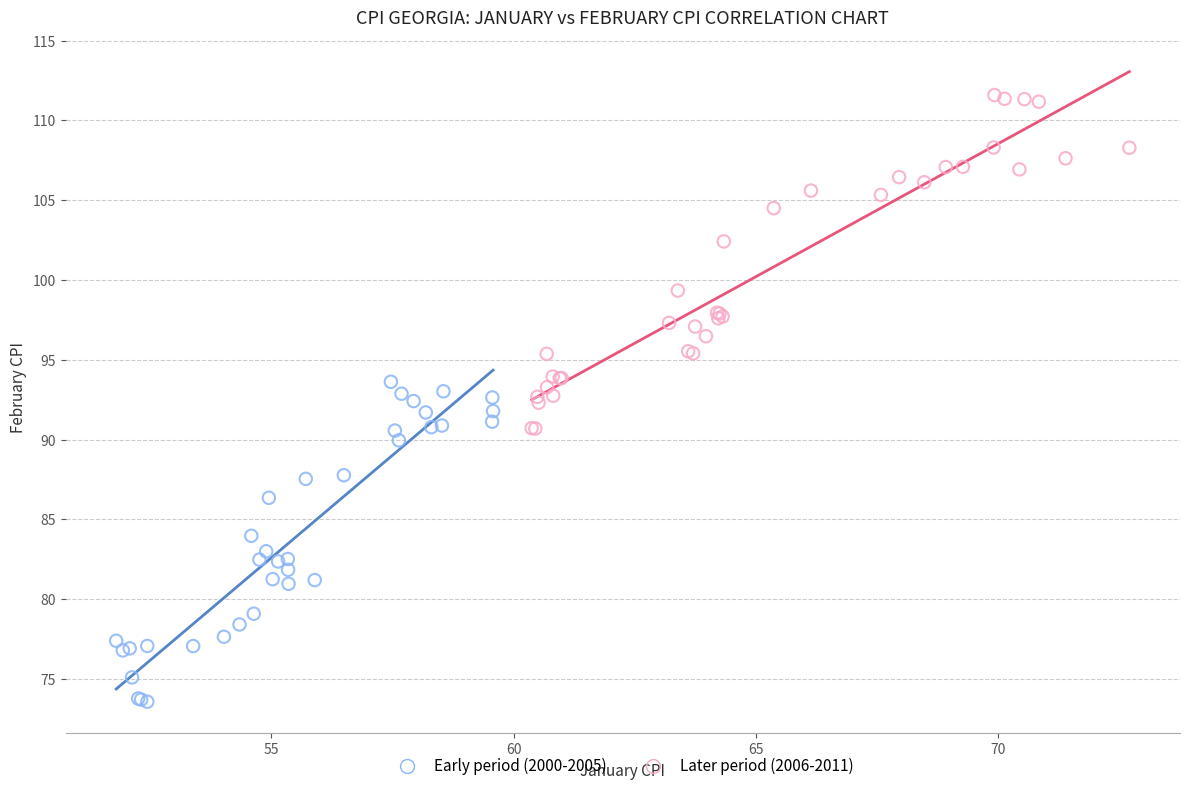

Which series reaches the maximum Y coordinate?

Later period (2006-2011)